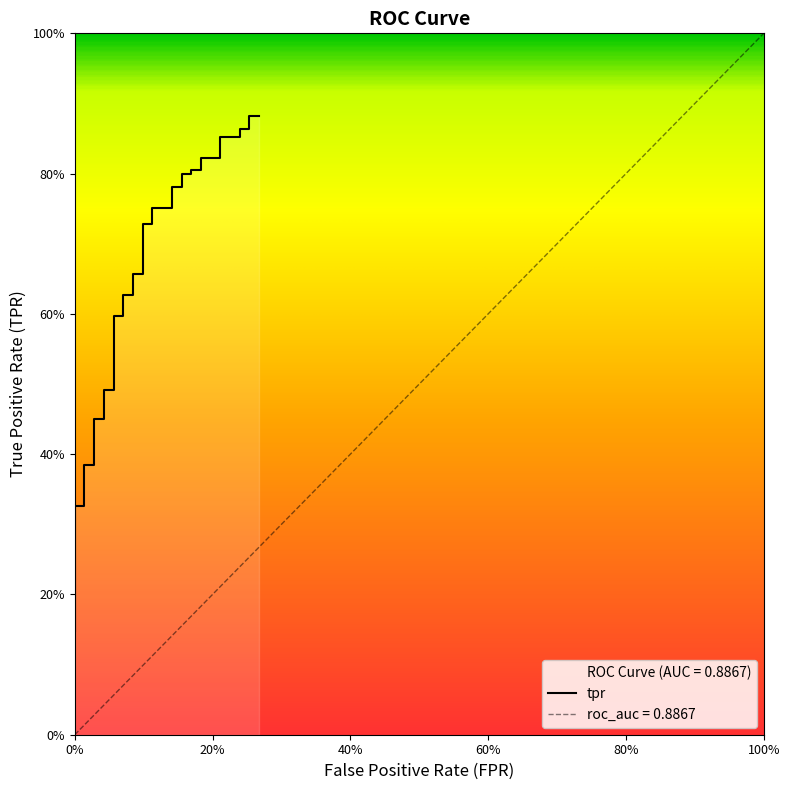

The chart shows a value of 0.1 at 0%. True or false?

False